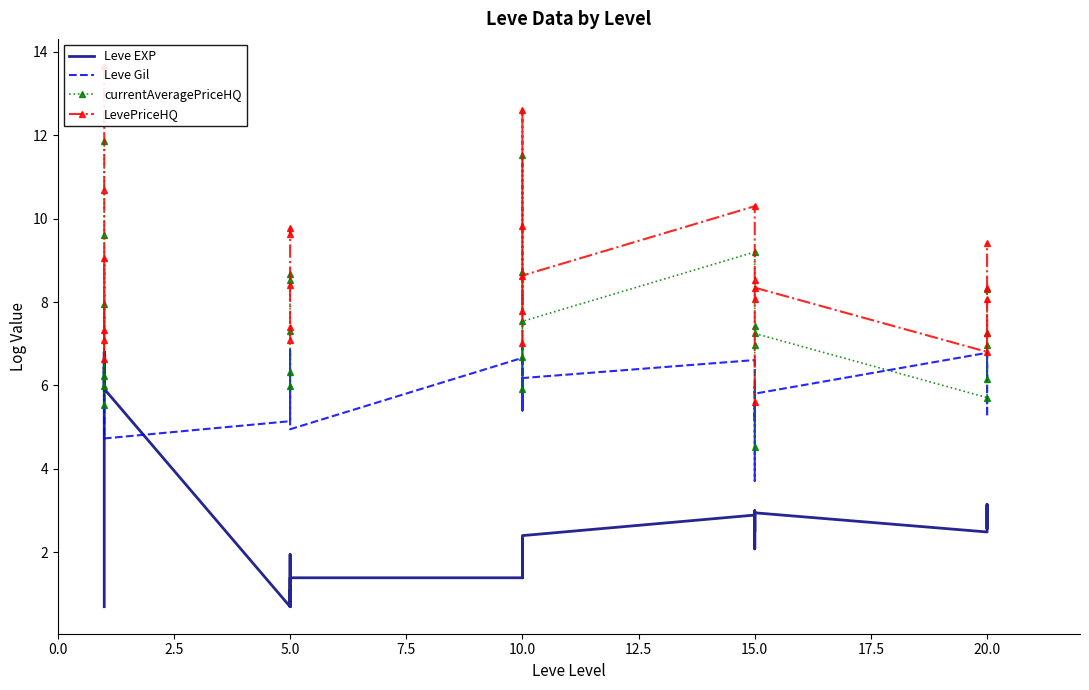

Which series changed the most between 20 and 21?

LevePriceHQ